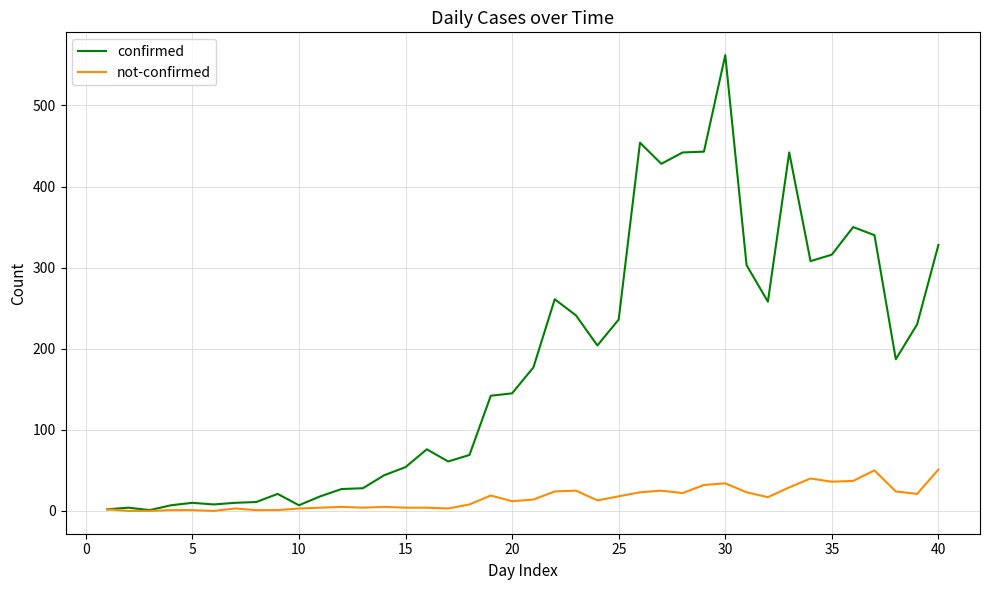

Which series has the largest range (max minus min)?

confirmed